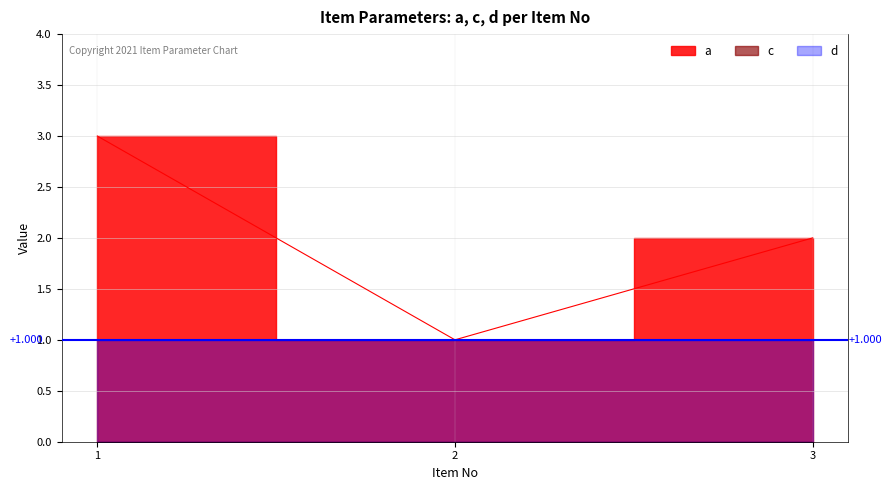

What is the value of the a point at the 1st from the left?

3